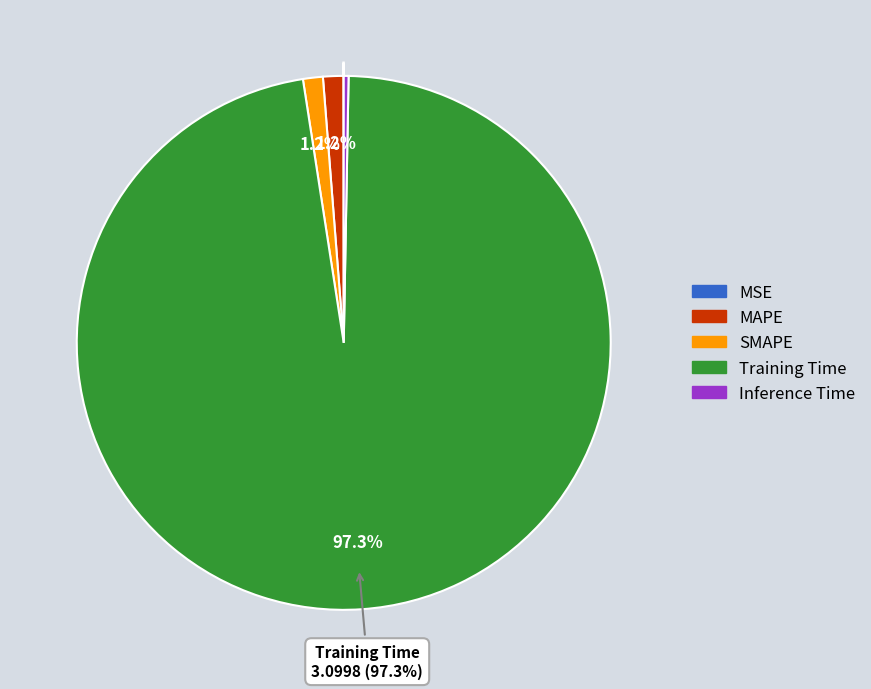

Which slice is the largest?

Training Time